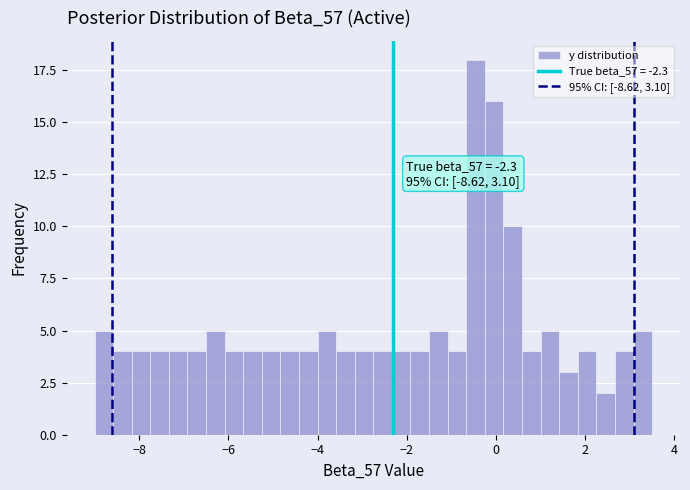

Around what value on the x-axis is the tallest bar? Give the approximate position of its centre, as read against the axis.

-0.4